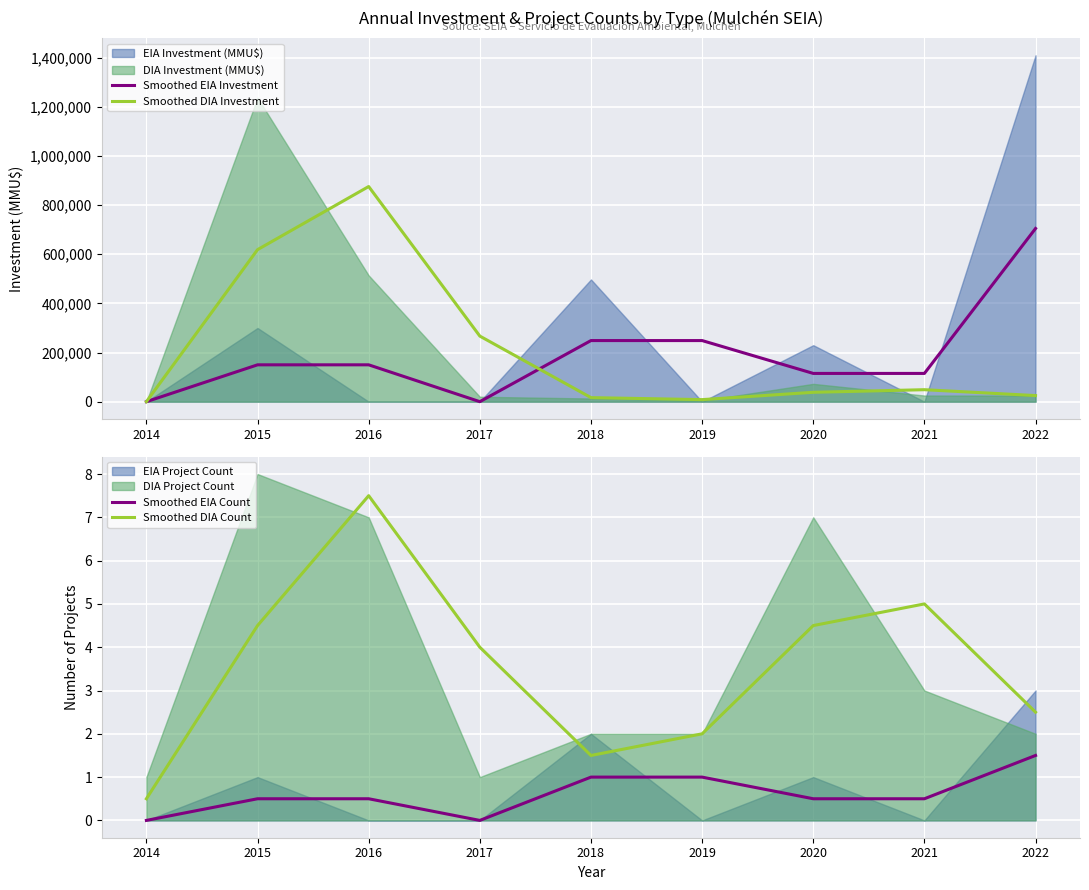

What is the approximate value of Smoothed EIA Count at 2021?

0.5